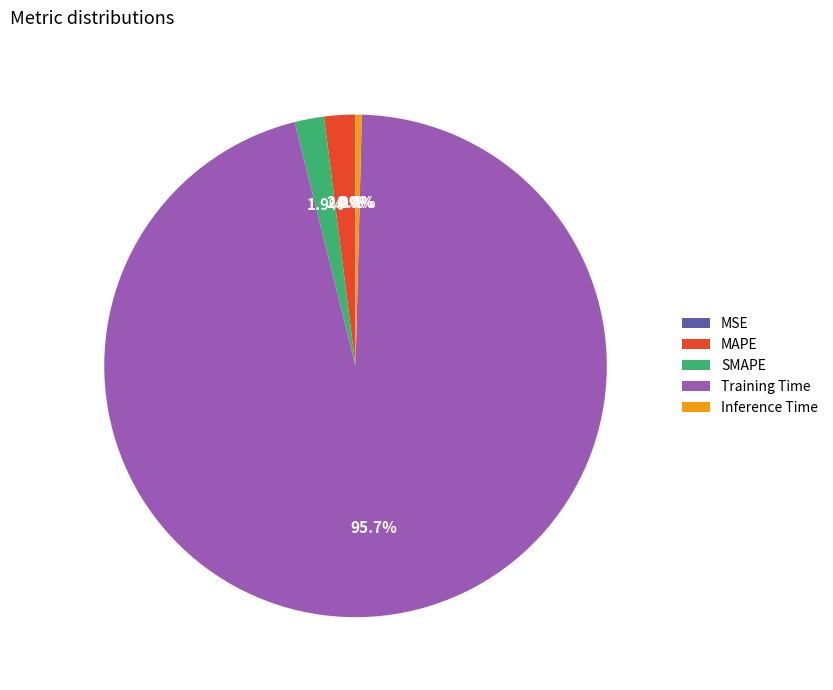

Which slice is the largest?

Training Time